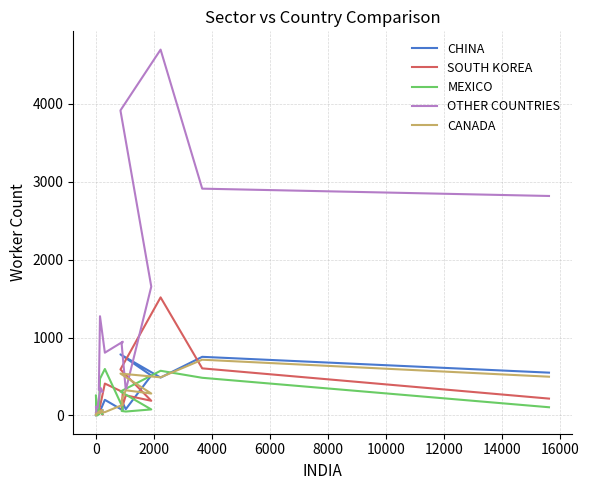

How many positive values does the MEXICO series have?

16